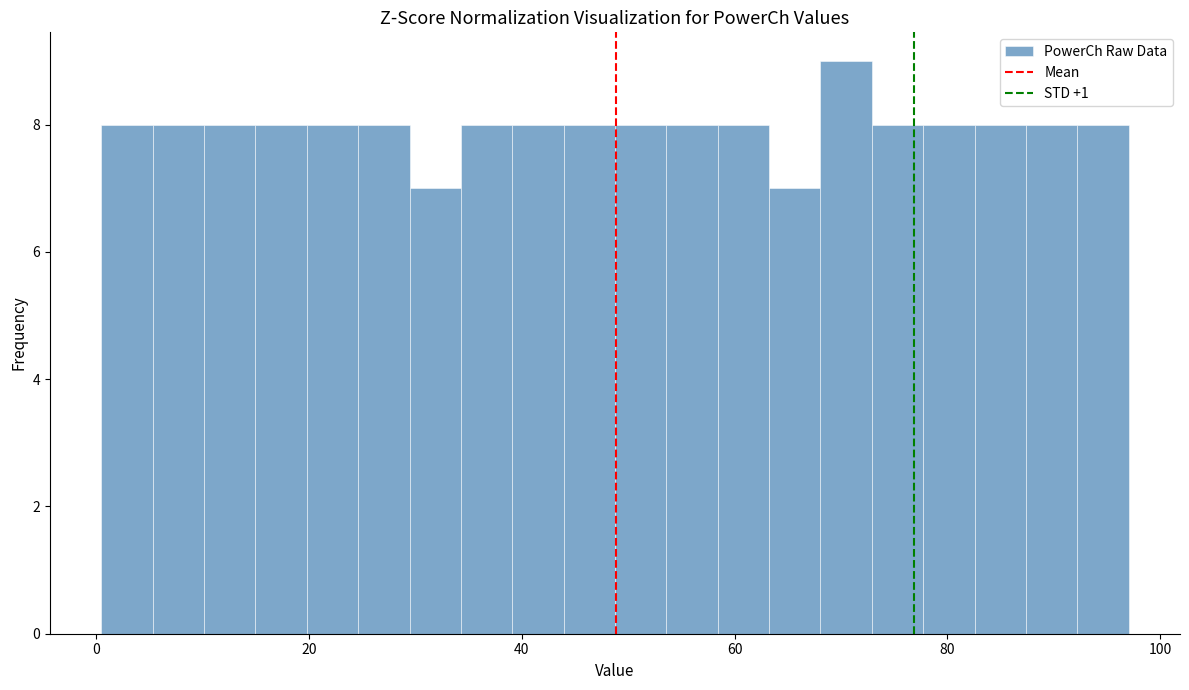

Around what value on the x-axis is the tallest bar? Give the approximate position of its centre, as read against the axis.

70